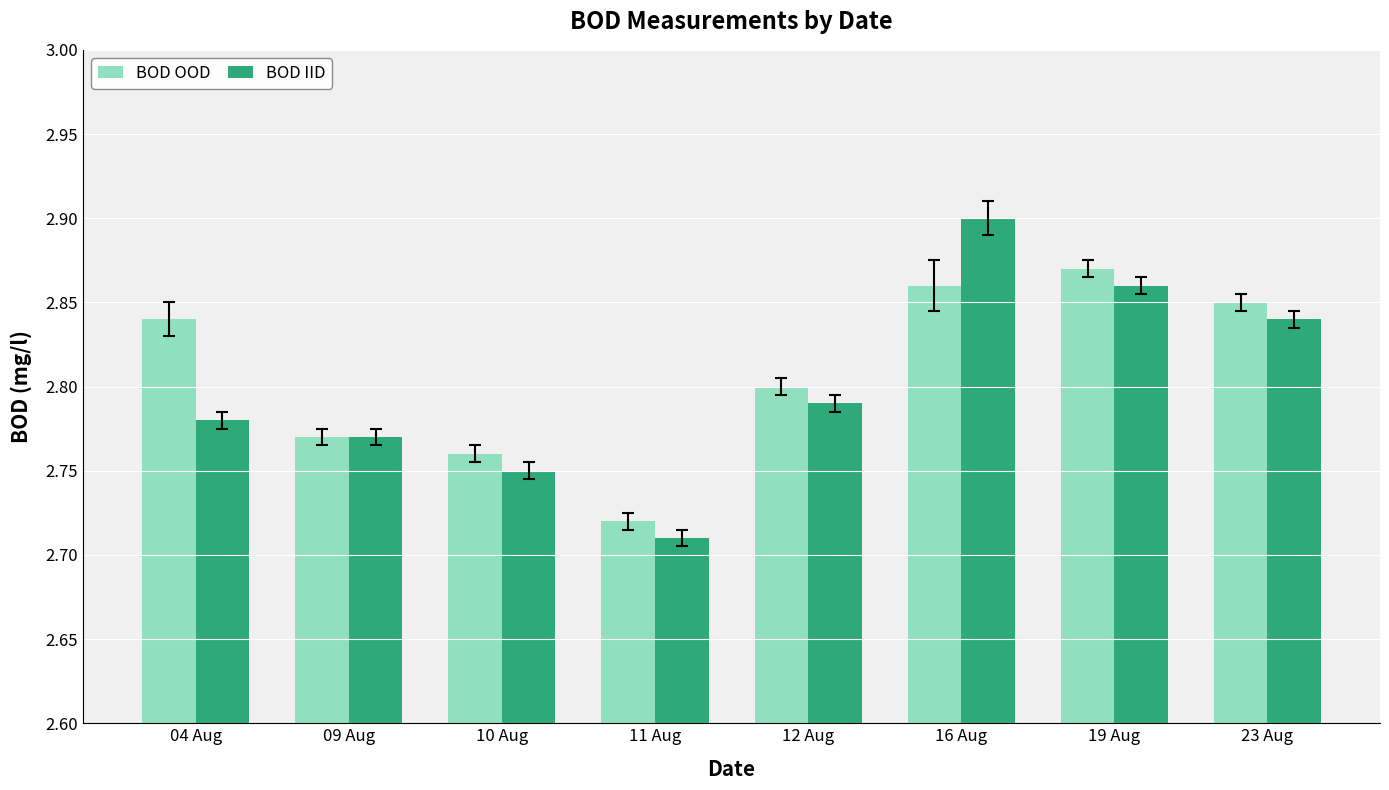

What position from the left is 12 Aug?

5